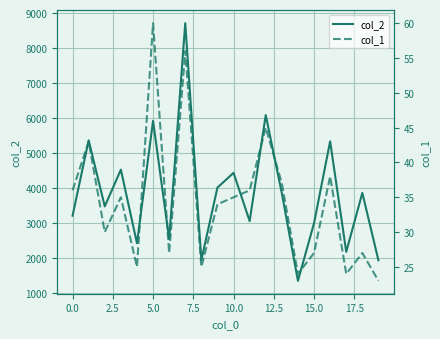

Reading left to right, transcribe all the data shown in this chart.

col_2: 3208	5362	3474	4524	2420	5918	2538	8712	1941	4011	4433	3052	6085	3848	1344	2993	5334	2173	3859	1932
col_1: 36	43	30	35	25	60	27	56	25	34	35	36	45	37	24	27	38	24	27	23